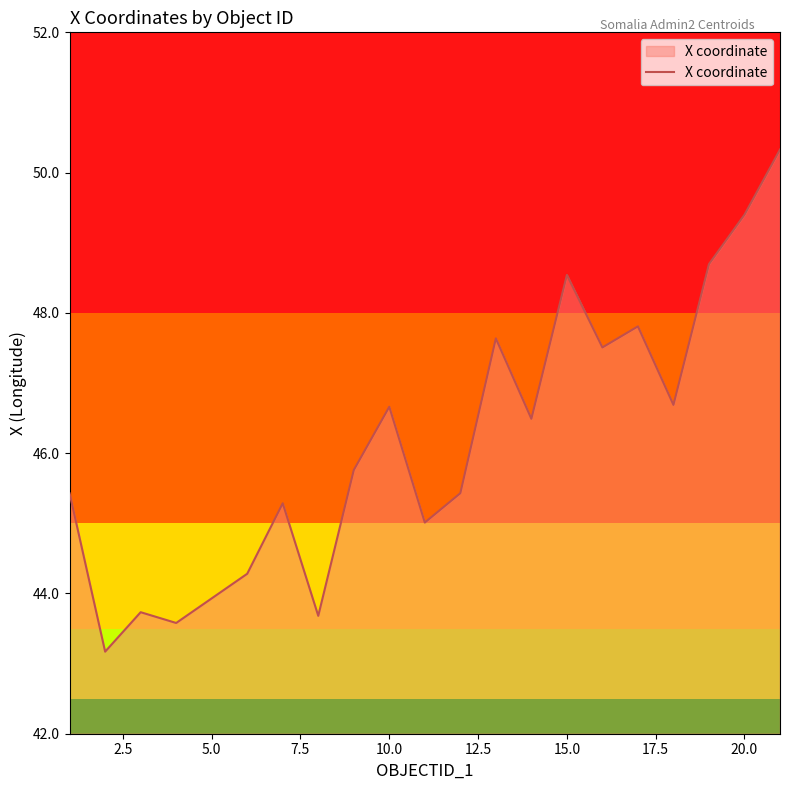

What is the minimum value shown in the chart?

43.2